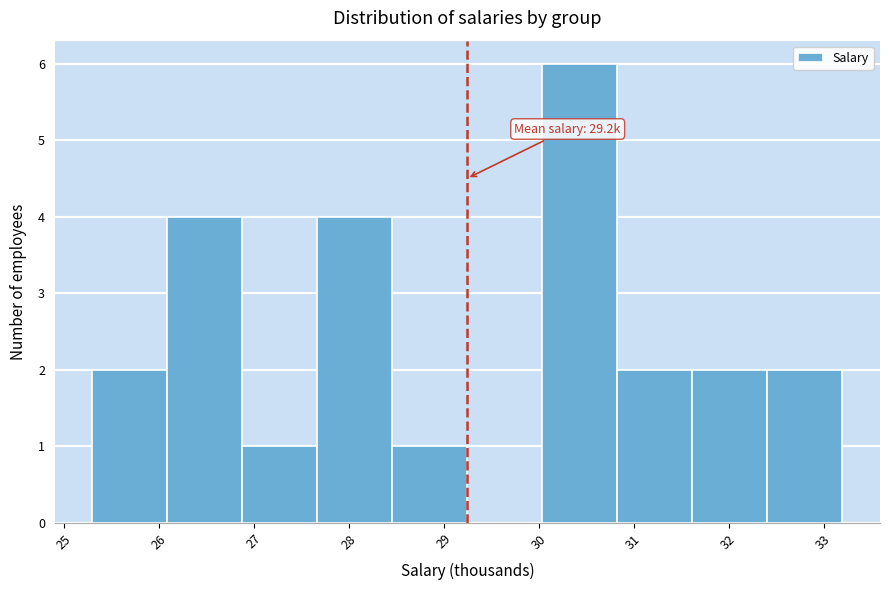

Which range on the x-axis has the tallest bar?

30.04 to 30.83